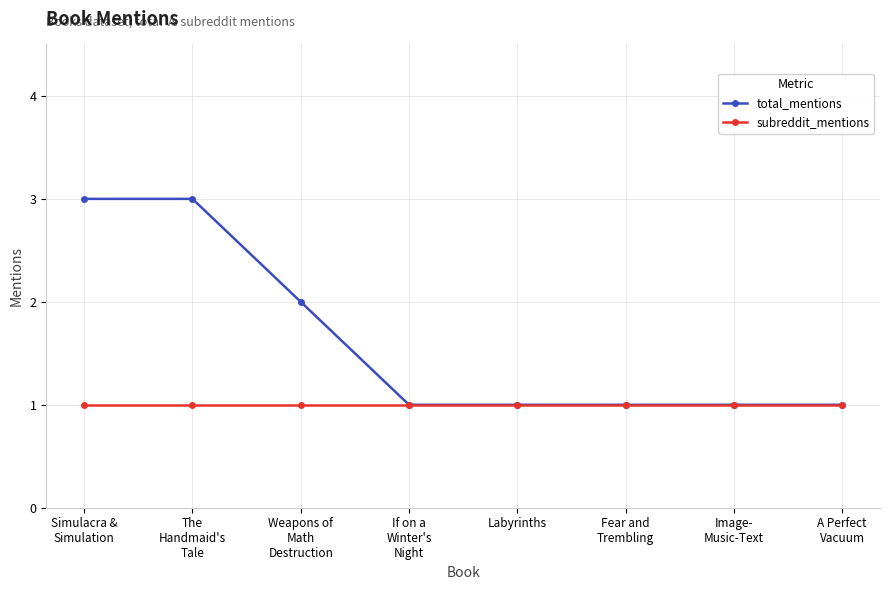

What is the sum of all subreddit_mentions values?

8